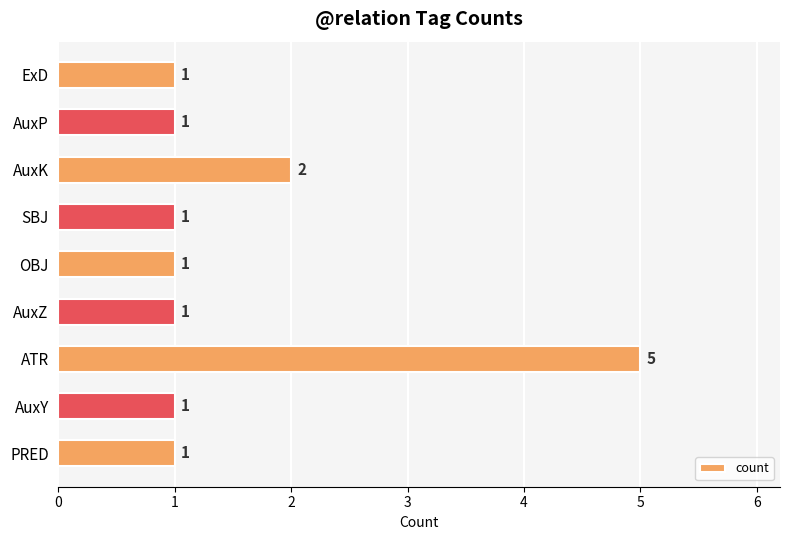

Is it true that the value at AuxP is 2?

False